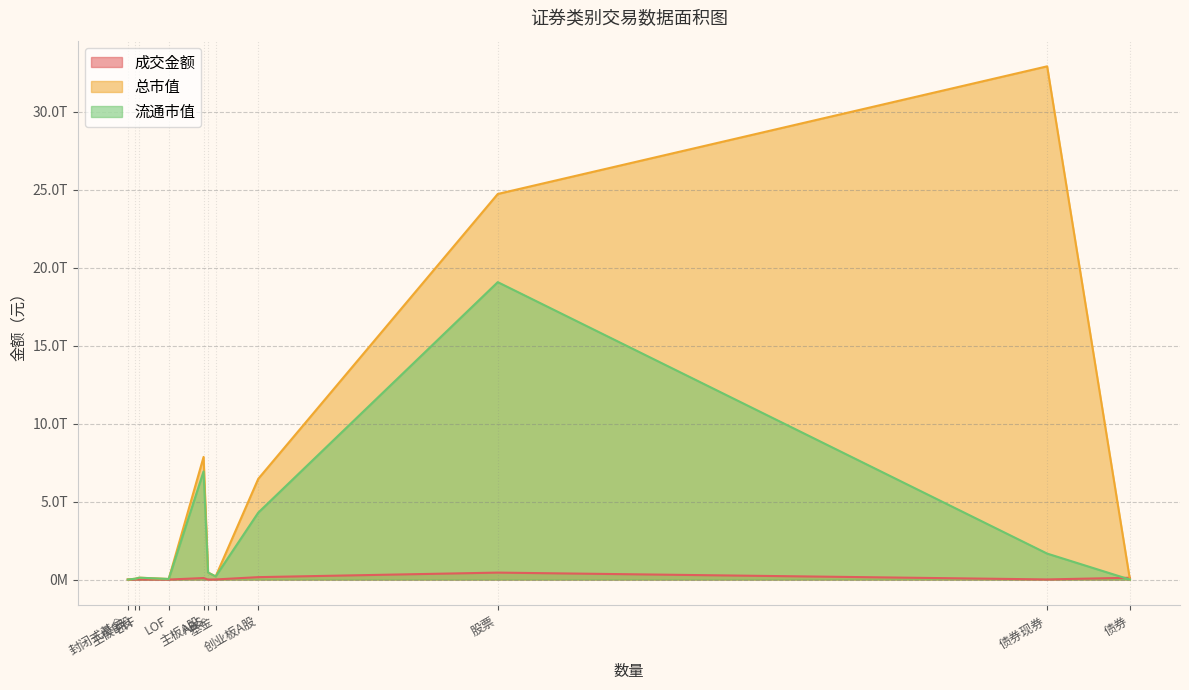

What are all the series names shown in the legend?

成交金额, 总市值, 流通市值